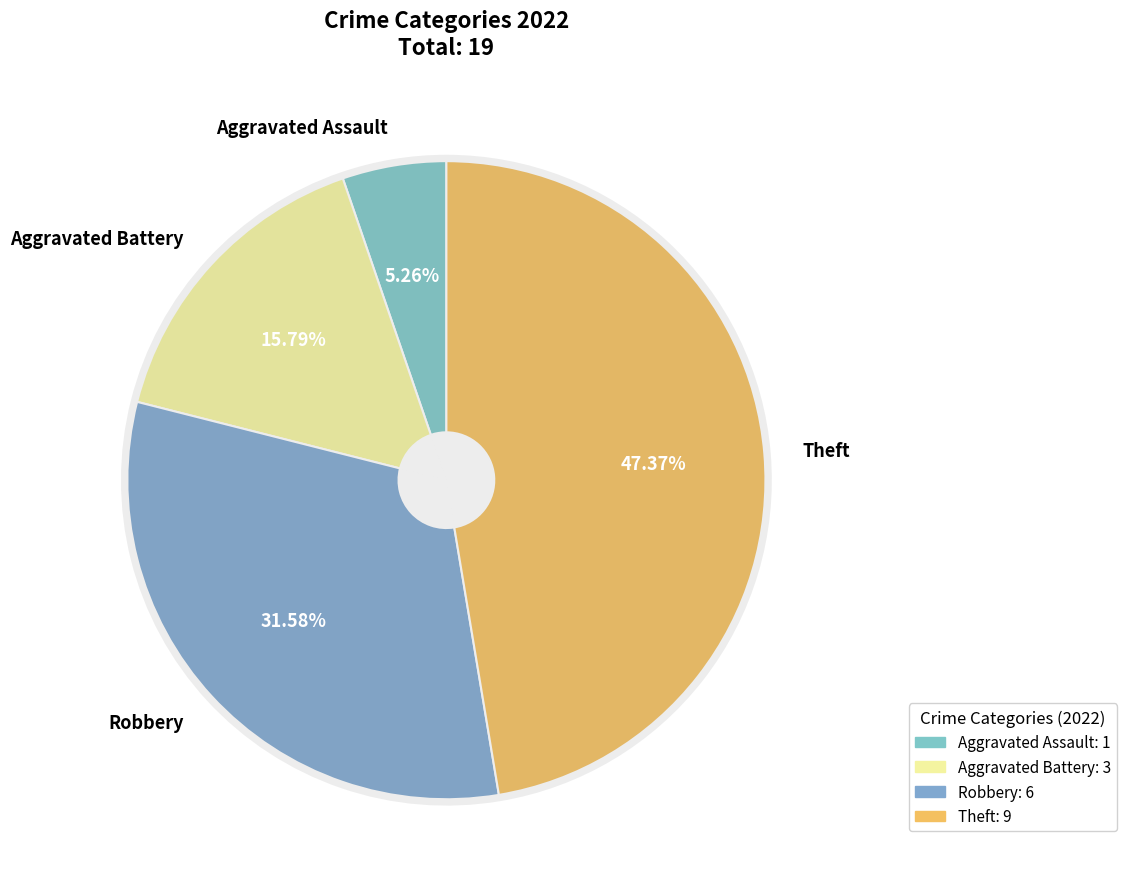

Is it true that Theft is 47% of the pie?

True